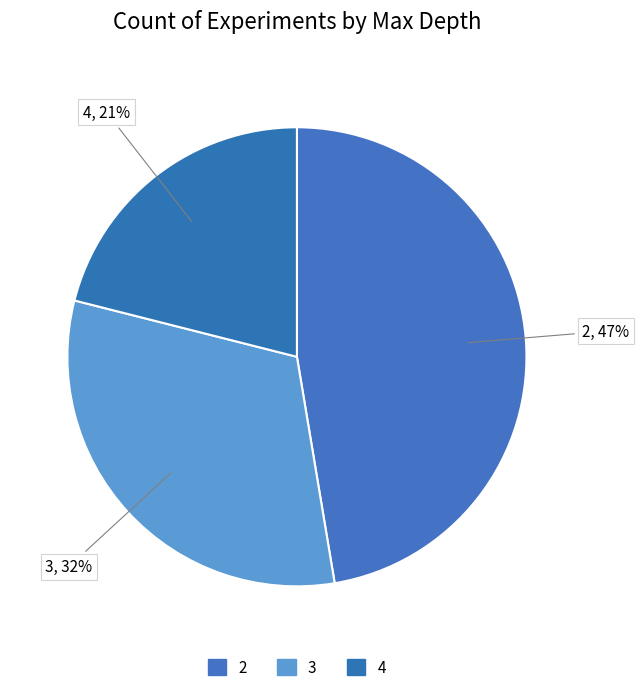

Count the number of slices in the pie.

3